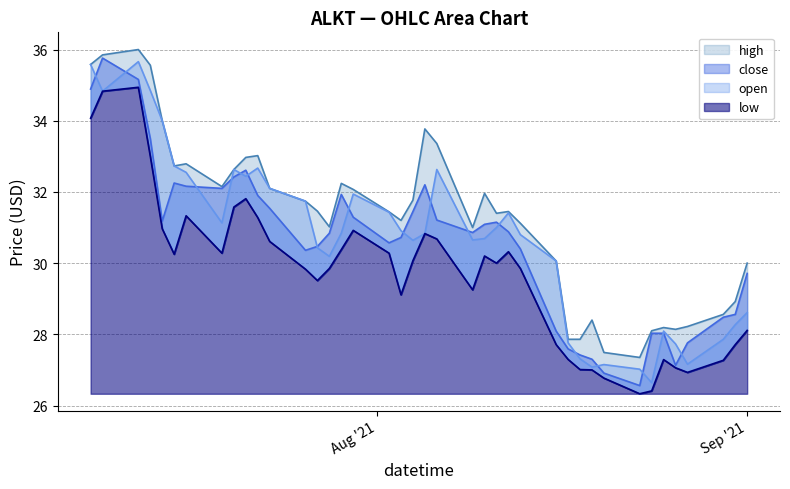

Which series has the largest total across all categories?

high